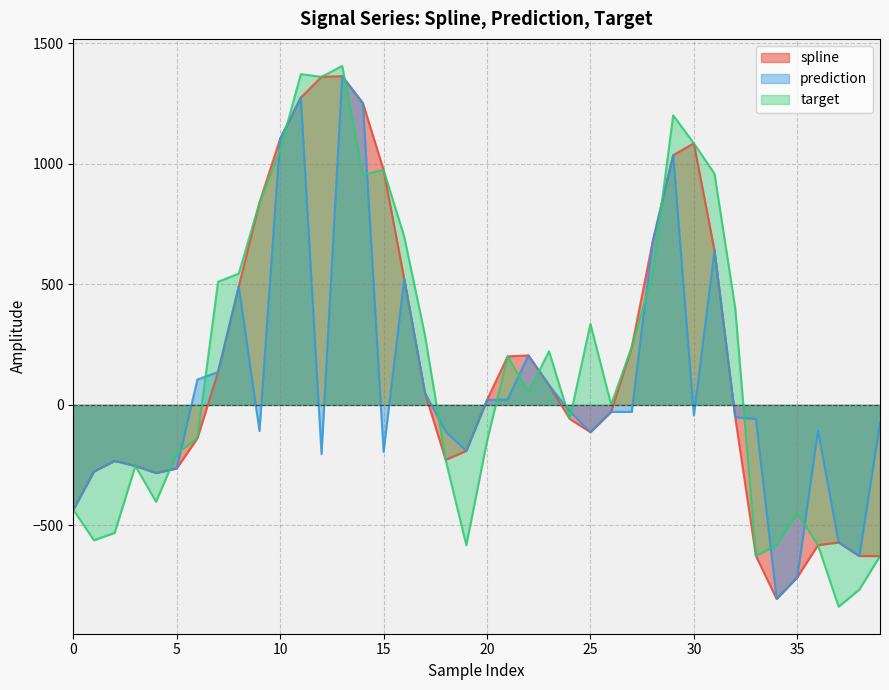

What is the difference between the second highest and second lowest values in the target series?

2137.7